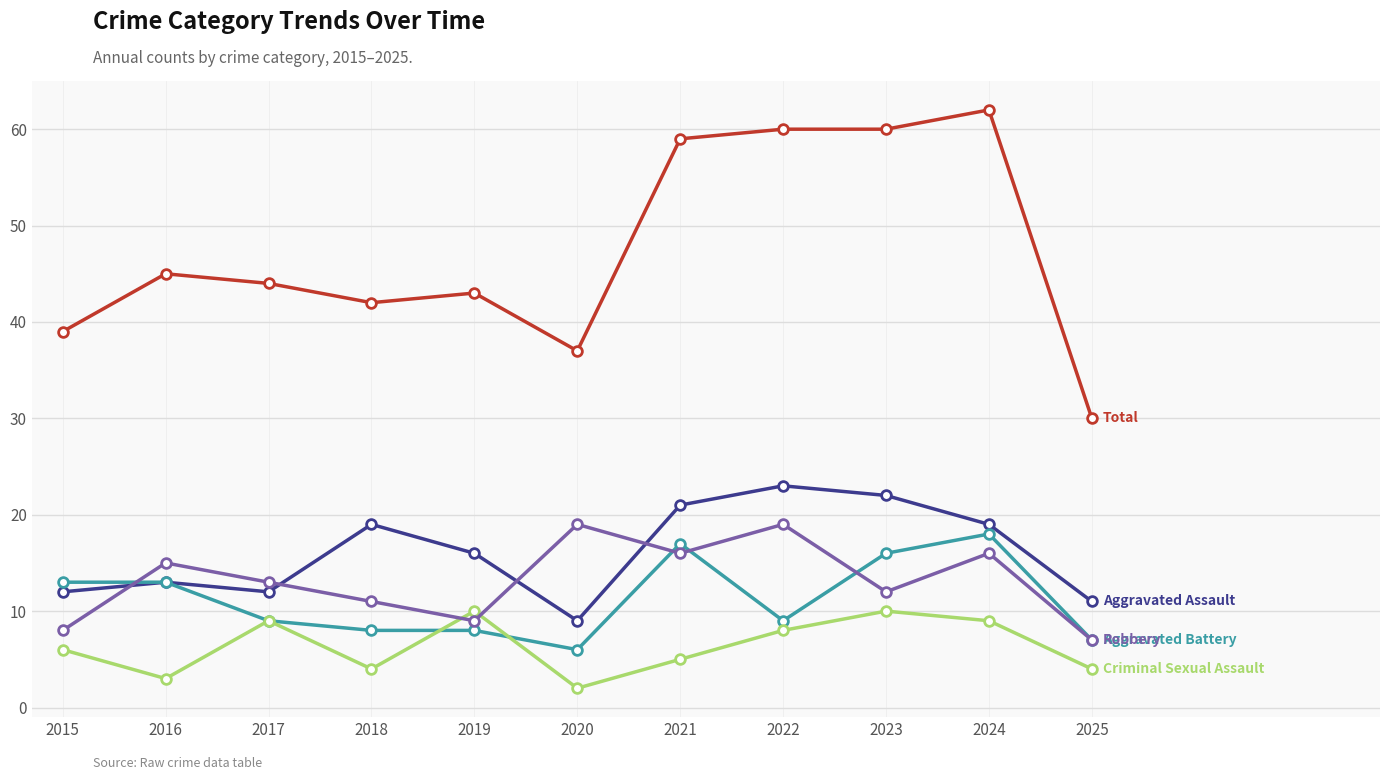

Does the chart have visible grid lines?

Yes